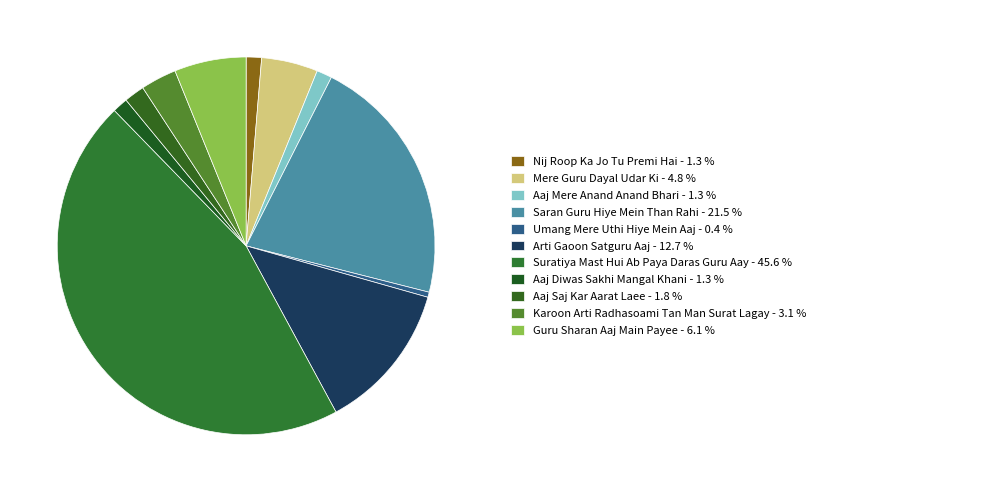

Count the number of slices in the pie.

11